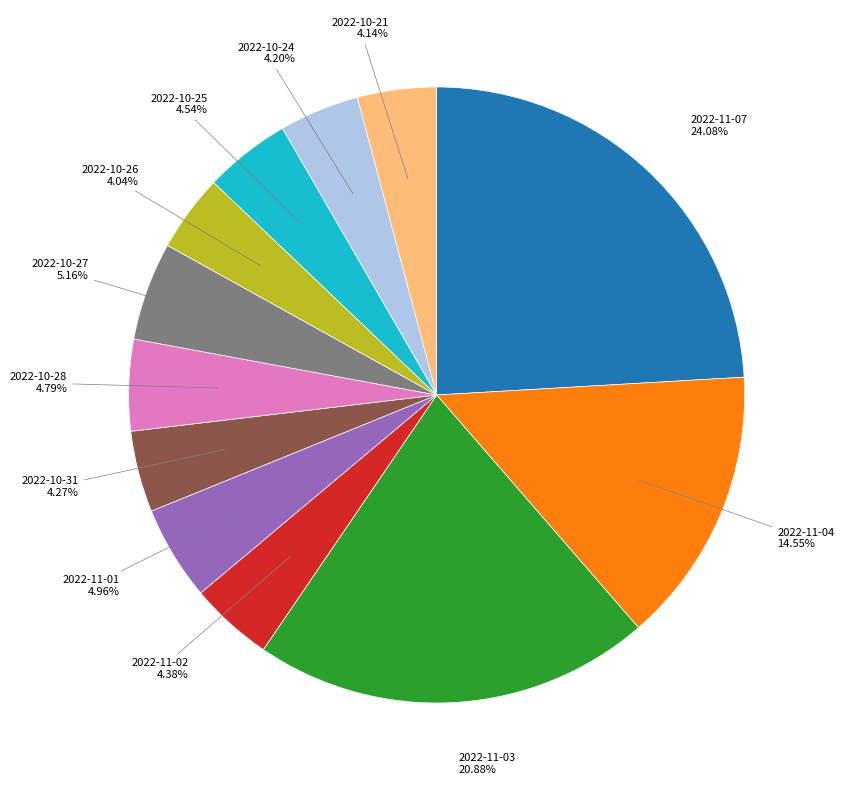

Is there a majority slice in this chart?

No